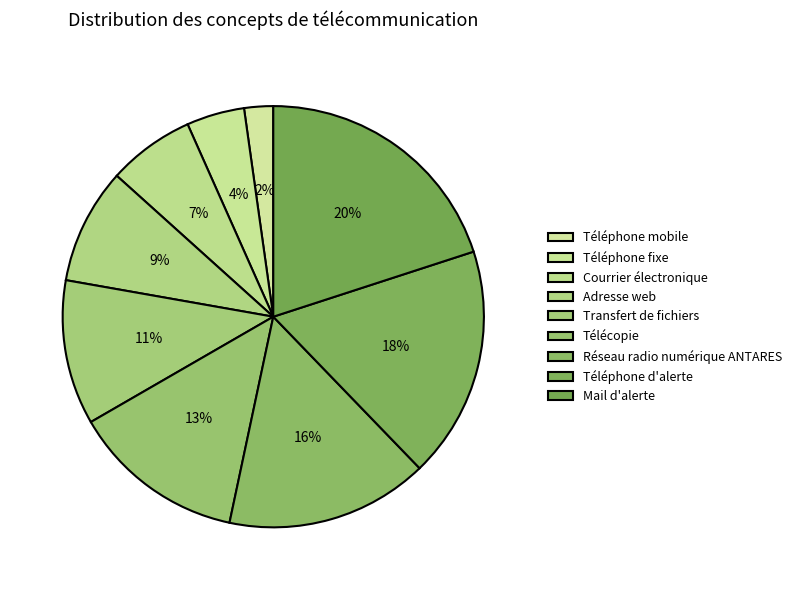

To the nearest percent, what portion does Télécopie represent?

13%